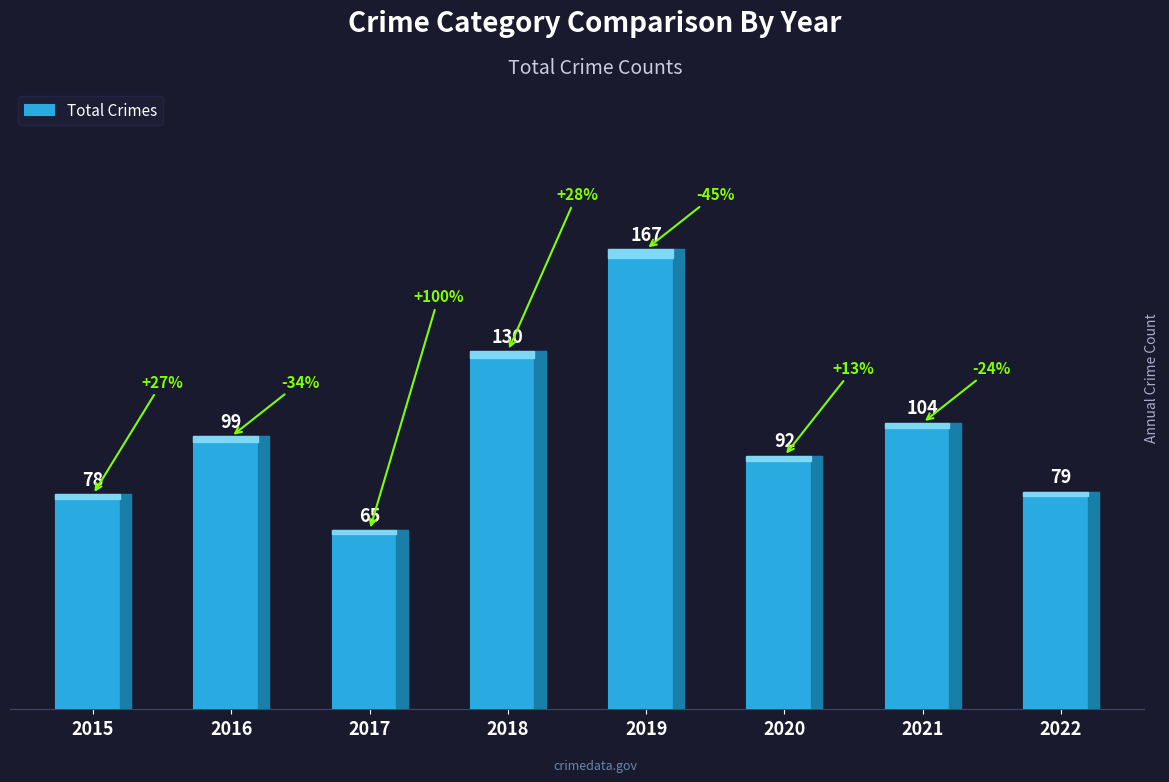

Which has a higher value, 2019 or 2016?

2019